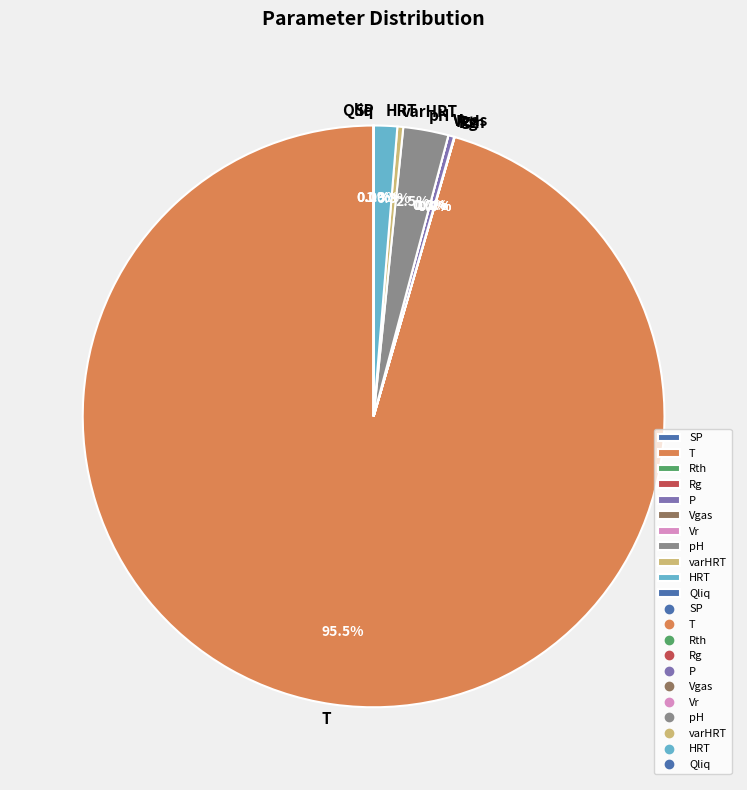

Does pH represent more than half of the total?

No